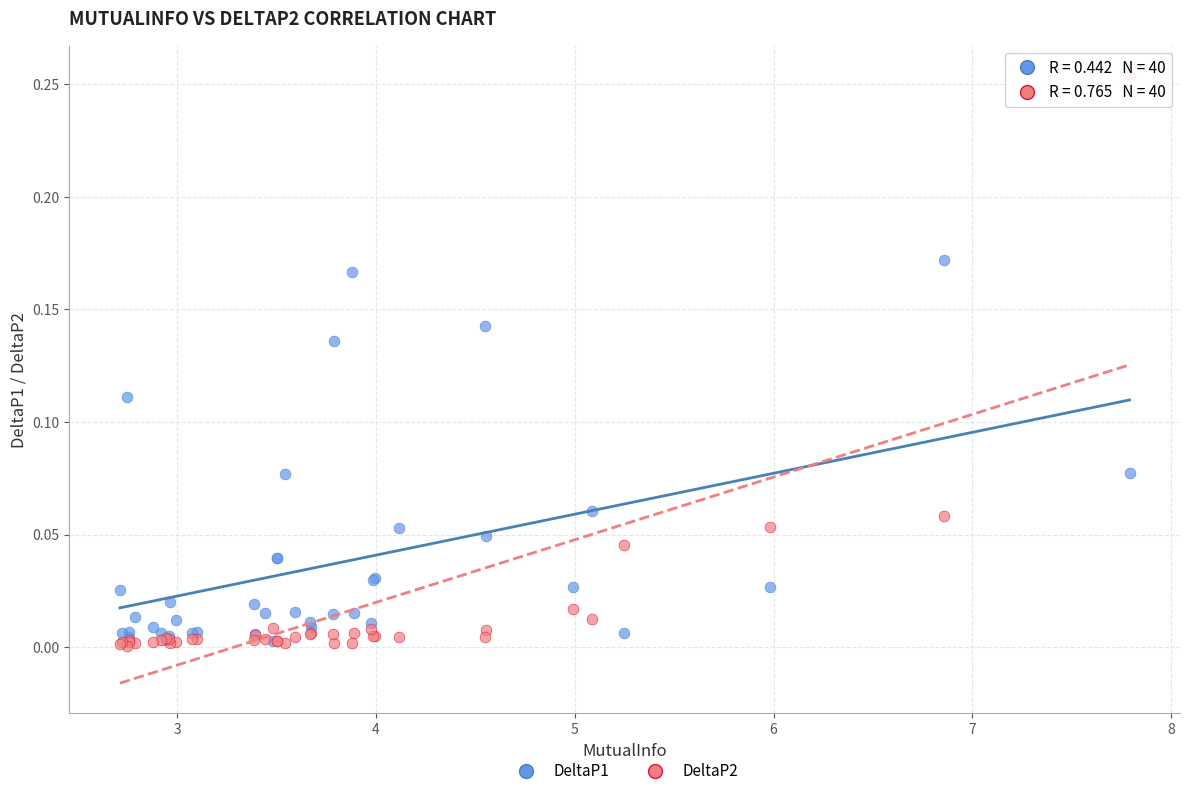

What are all the series names shown in the legend?

DeltaP1, DeltaP2